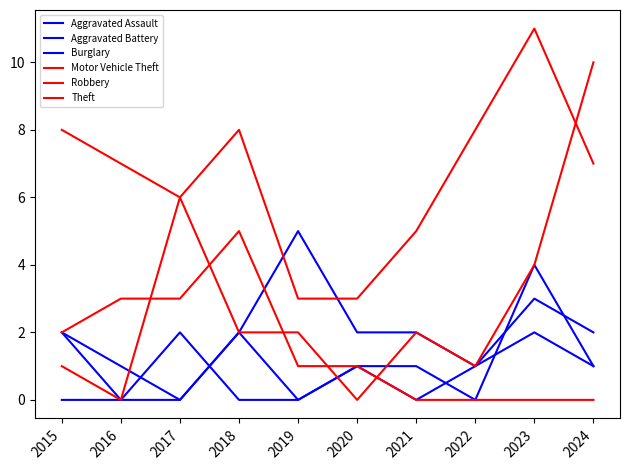

True or false: Robbery has more than 0 interior local peaks.

True